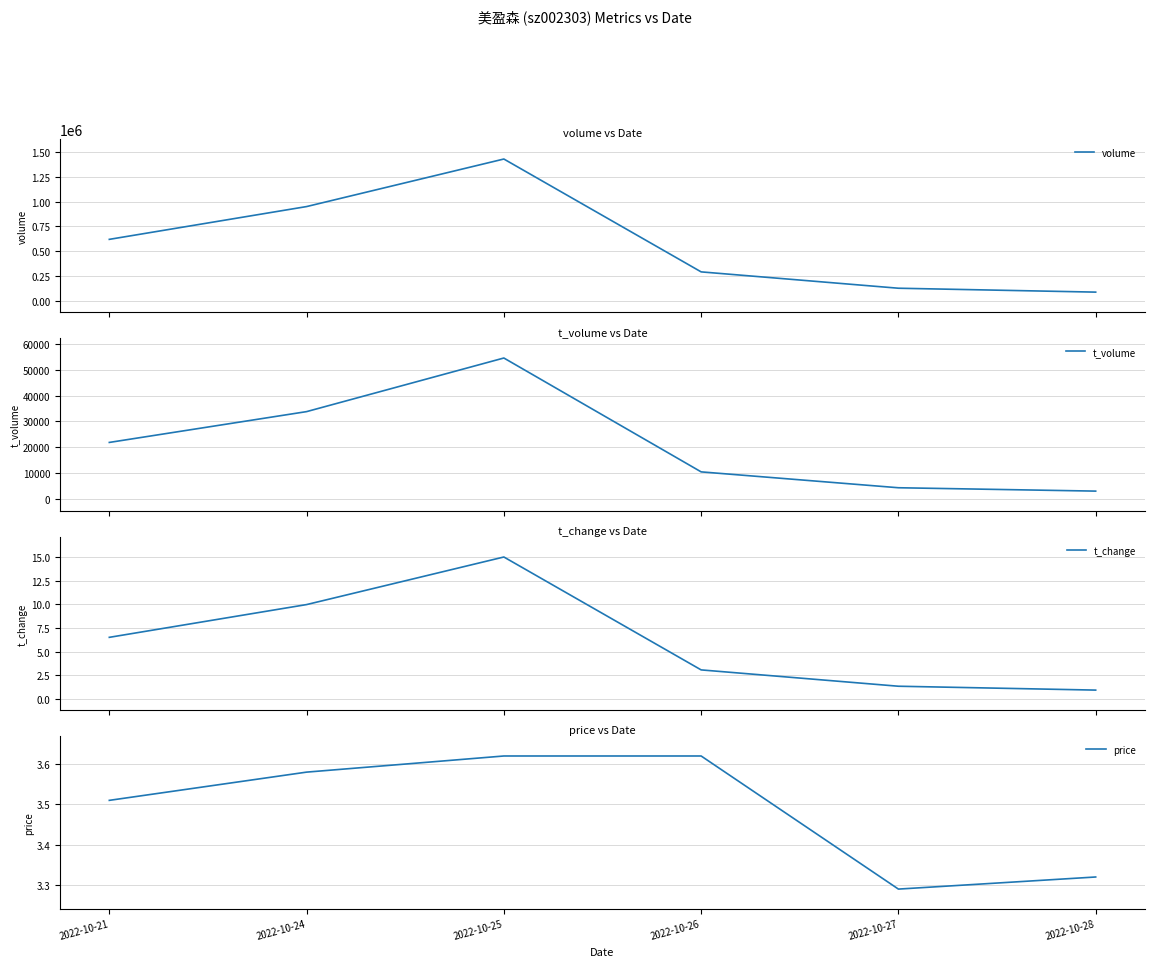

List the series in order of their peak value, lowest first.

price, t_change, t_volume, volume